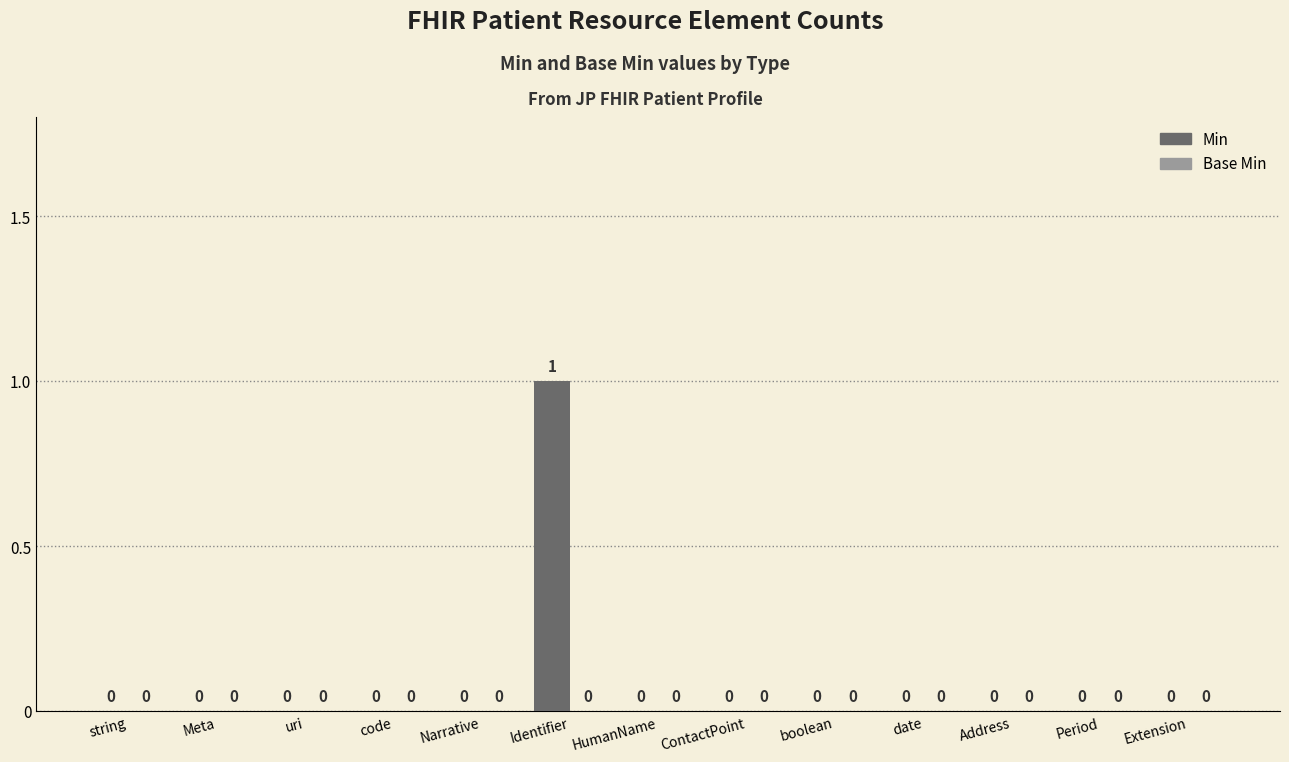

Reading left to right, what are all the values shown in this chart?

string=0	Meta=0	uri=0	code=0	Narrative=0	Identifier=1	HumanName=0	ContactPoint=0	boolean=0	date=0	Address=0	Period=0	Extension=0